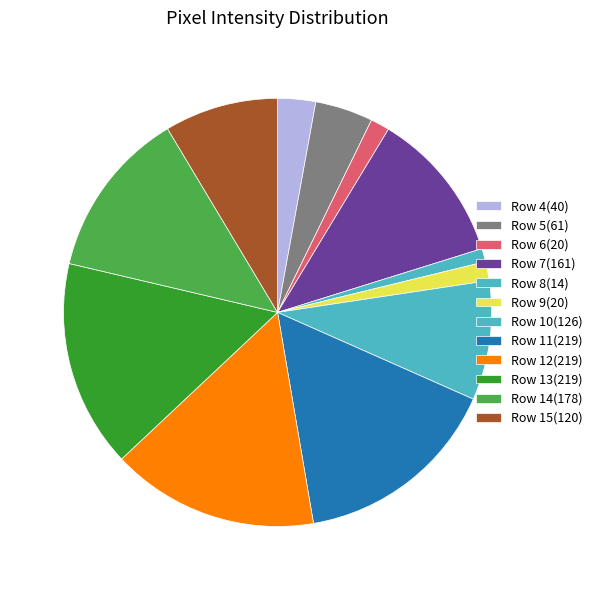

Count the number of slices in the pie.

12